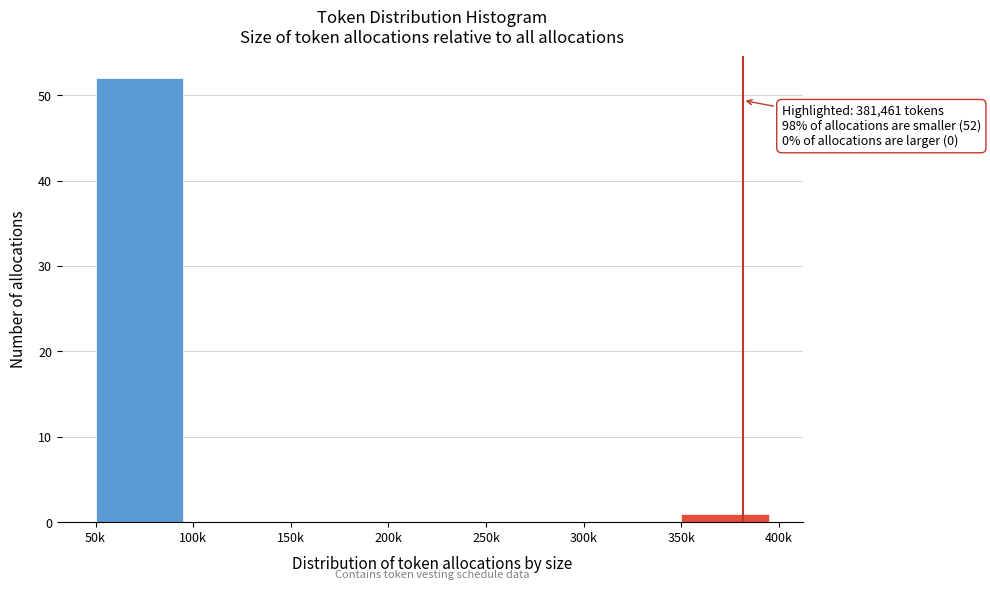

Reading left to right, extract all data points from this chart.

50k=52	100k=0	150k=0	200k=0	250k=0	300k=0	350k=1